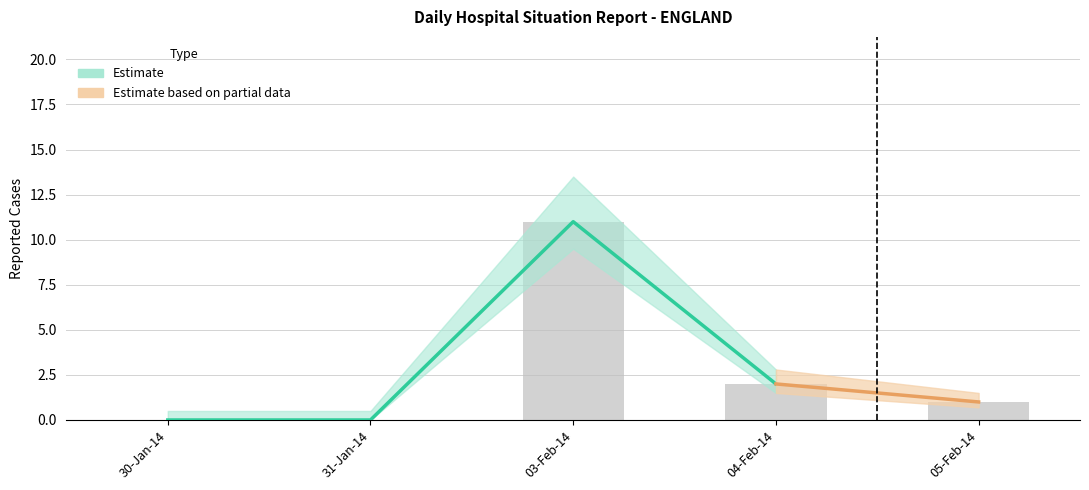

Is the value of 2014-02-05 at 13 greater than the value of 31-Jan-02-Feb at 8?

No